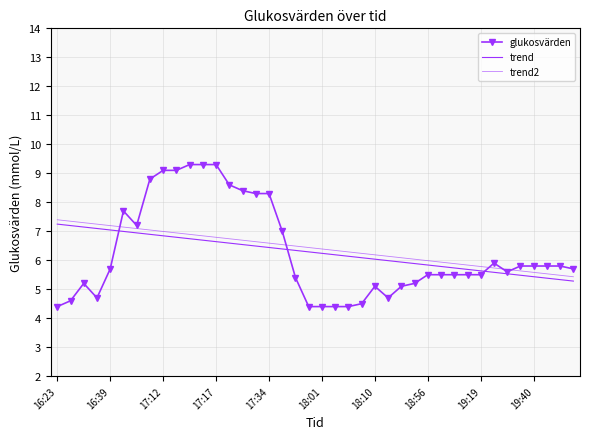

How many times do glukosvärden and trend2 cross each other?

5